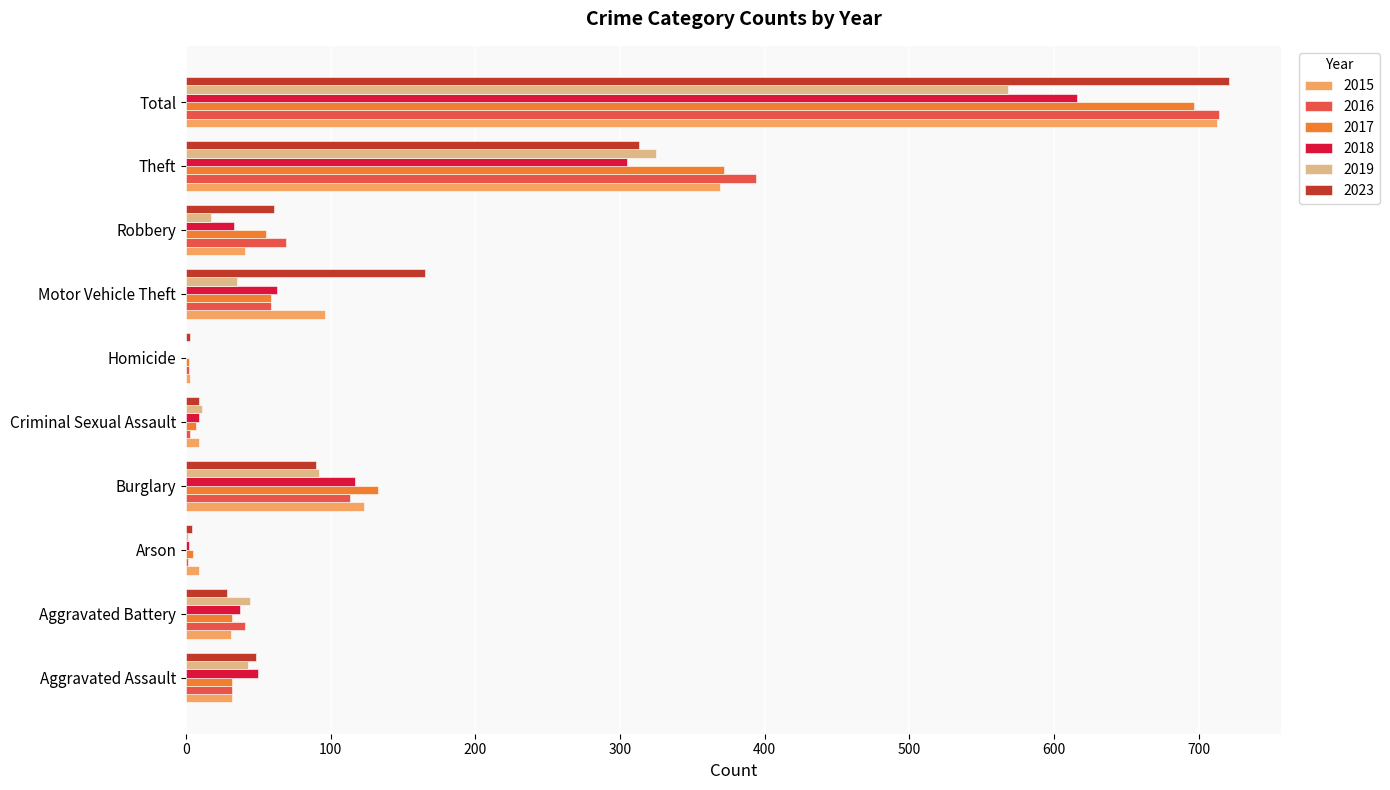

What are all the series names shown in the legend?

2015, 2016, 2017, 2018, 2019, 2023